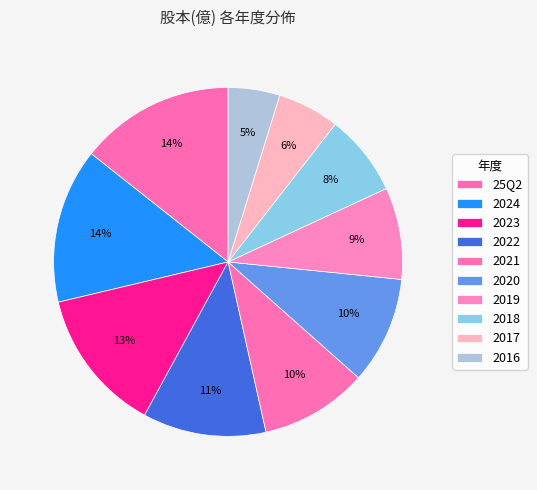

Is it true that 2022 is 11% of the pie?

True